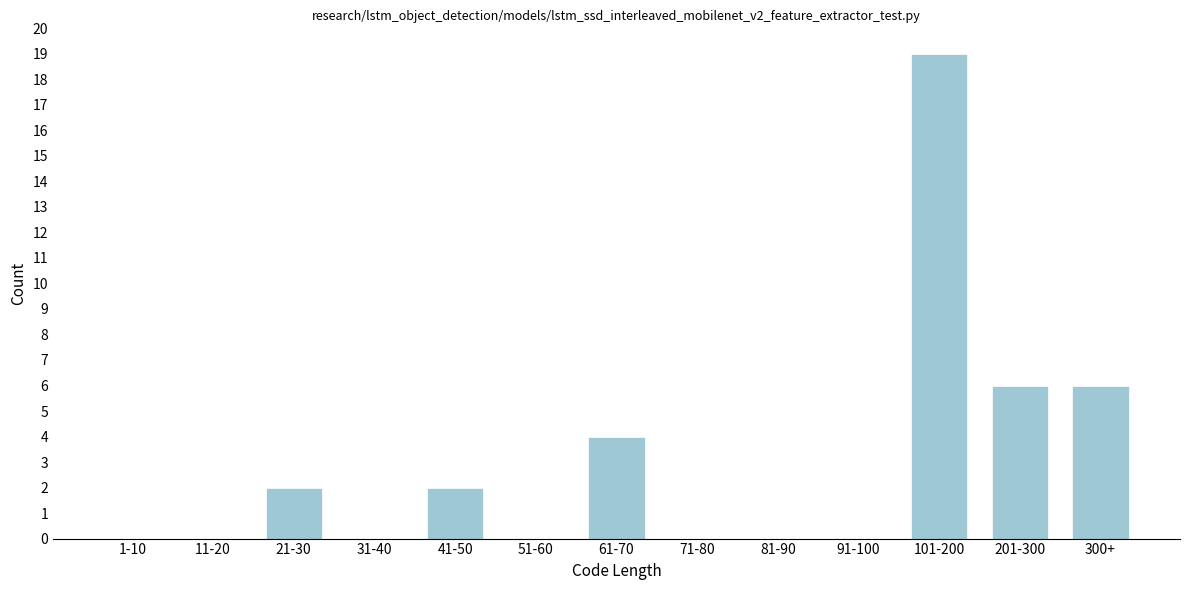

Reading left to right, what are all the values shown in this chart?

1-10=0	11-20=0	21-30=2	31-40=0	41-50=2	51-60=0	61-70=4	71-80=0	81-90=0	91-100=0	101-200=19	201-300=6	300+=6